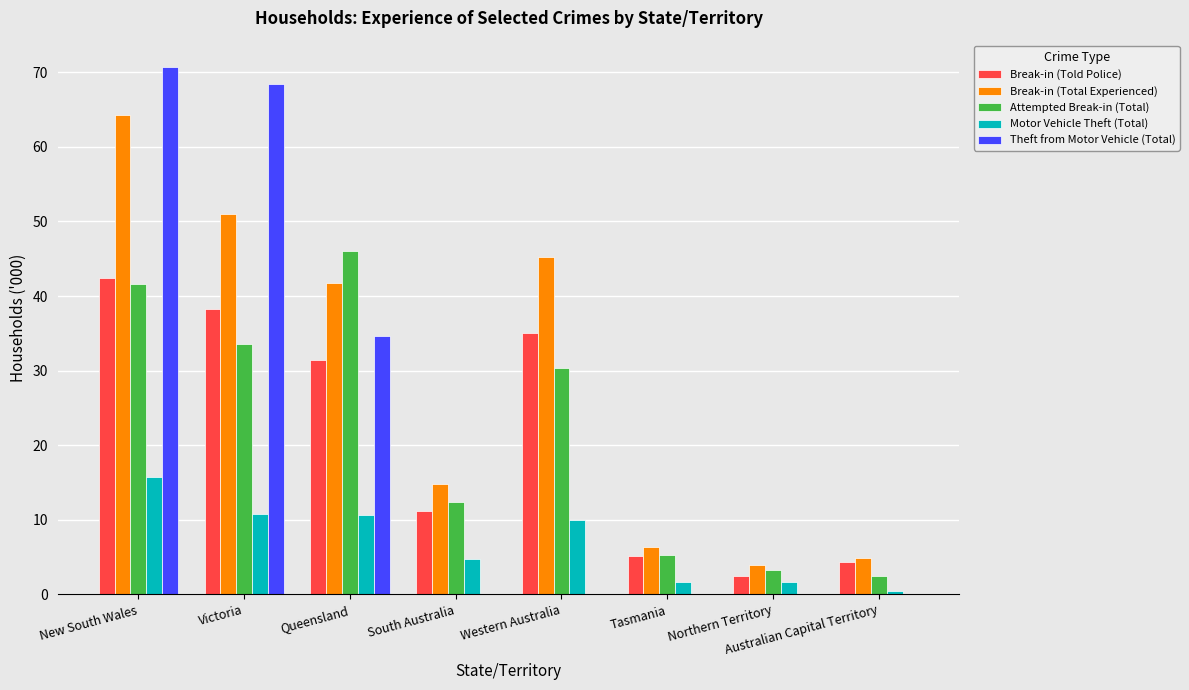

The Break-in (Told Police) series shows 11.2 at South Australia. True or false?

True